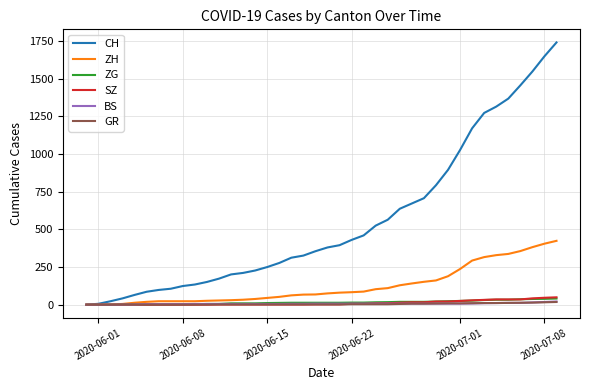

Which series has the largest total across all categories?

CH